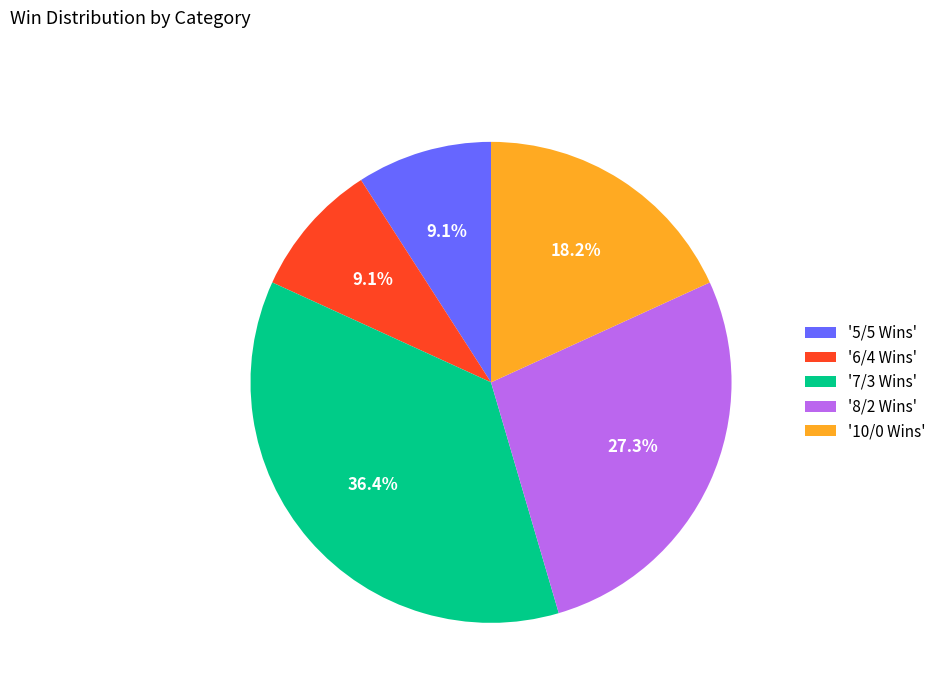

Count the number of slices in the pie.

5